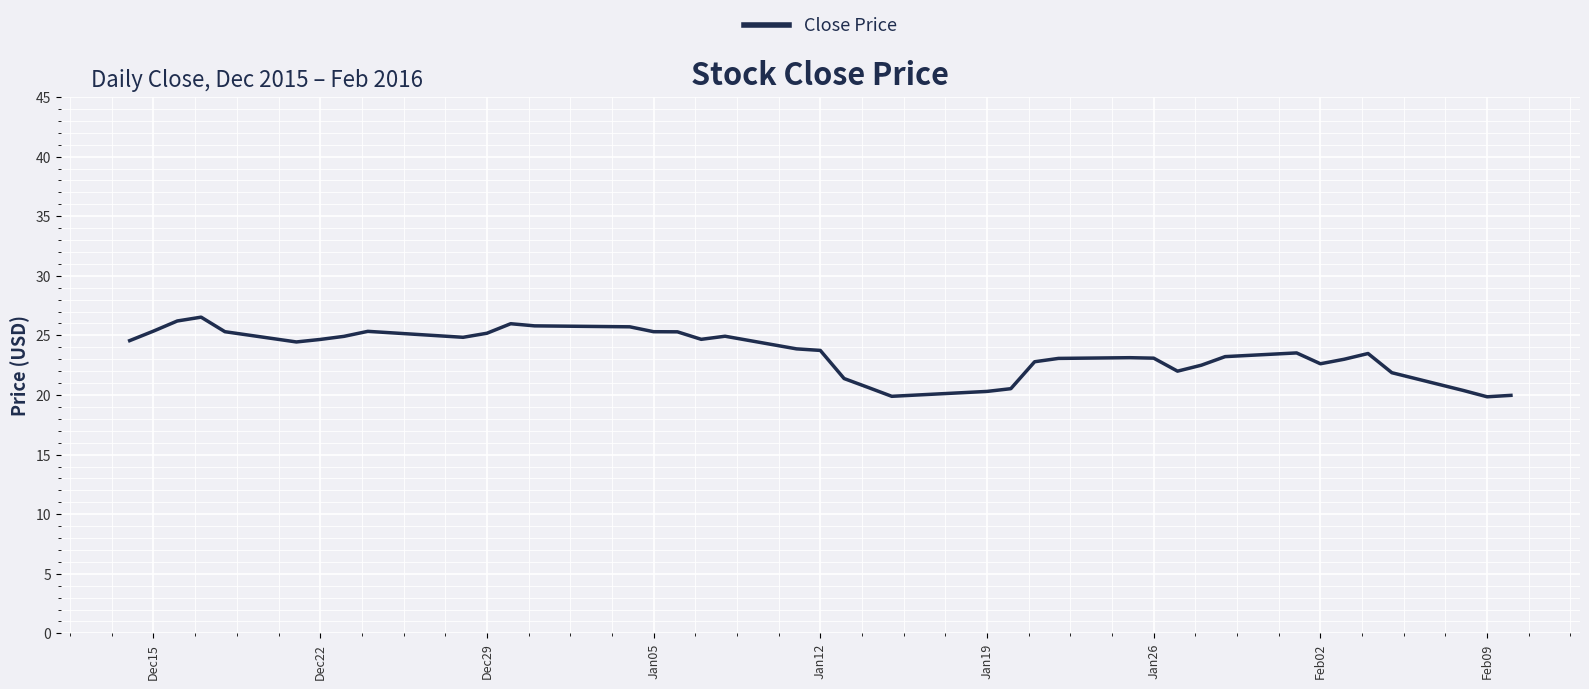

What is the maximum value shown in the chart?

26.5